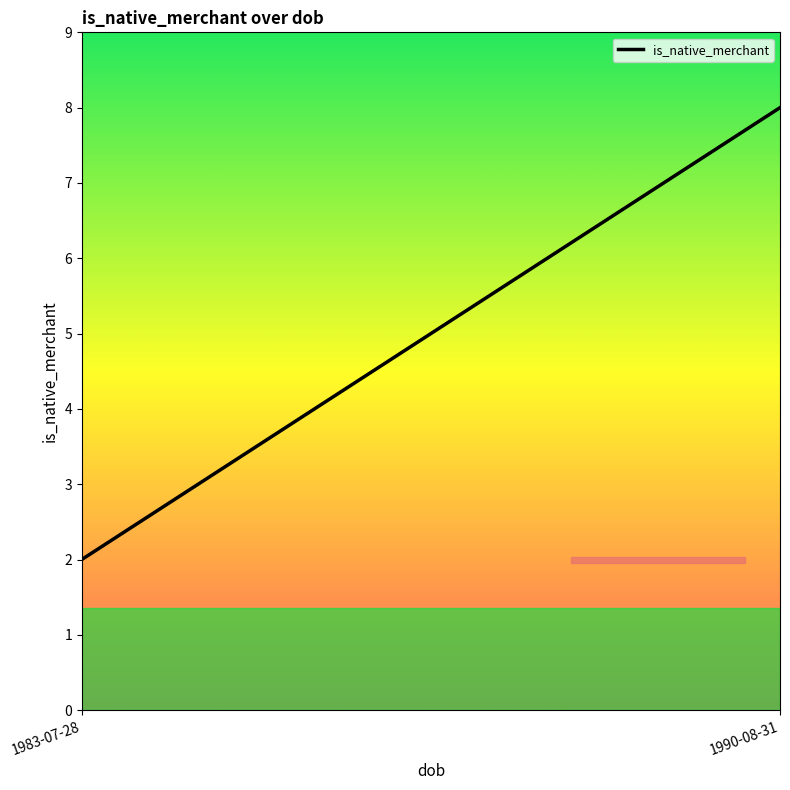

What is the change in value from 1983-07-28 to 1990-08-31?

+6